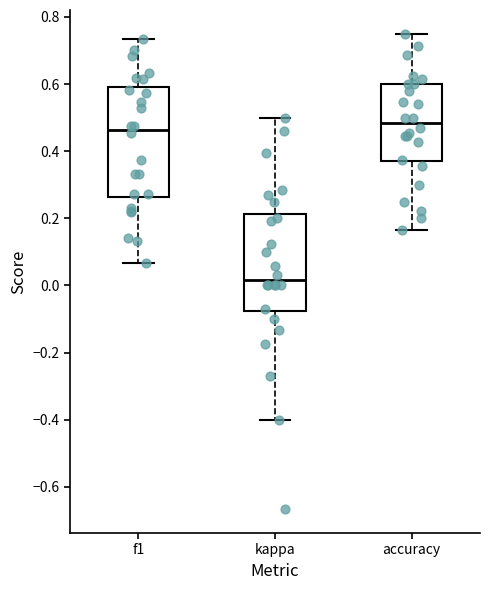

Which box has the highest median line?

accuracy